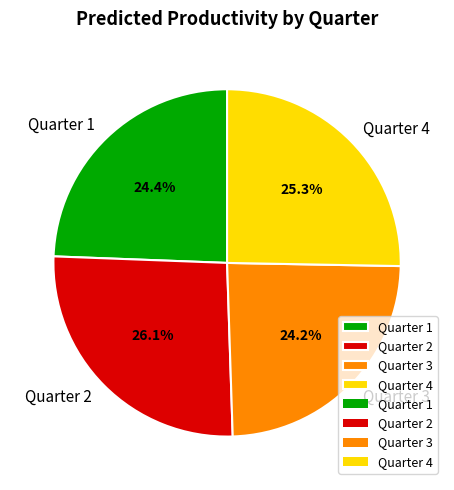

Combined, what portion of the pie is Quarter 2 and Quarter 4?

51.4%